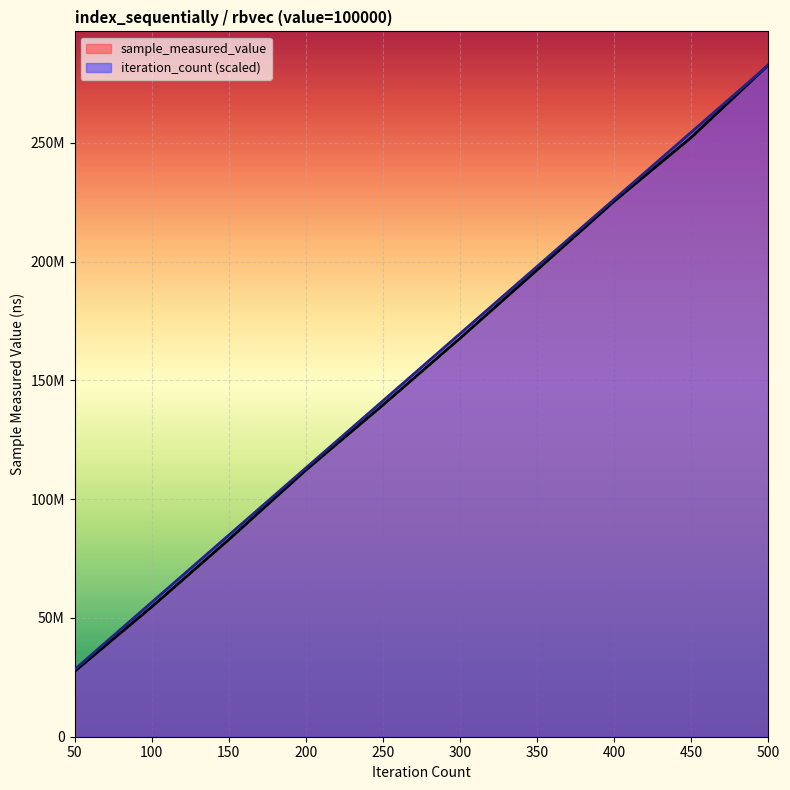

Reading left to right, list all the values displayed in this chart.

sample_measured_value: 27465366.0	54658173.0	82979903.0	112245646.0	139674228.0	167769375.0	196536093.0	225456873.0	252360171.0	282843575.0
iteration_count: 28284357.5	56568715.0	84853072.5	113137430.0	141421787.5	169706145.0	197990502.5	226274860.0	254559217.5	282843575.0